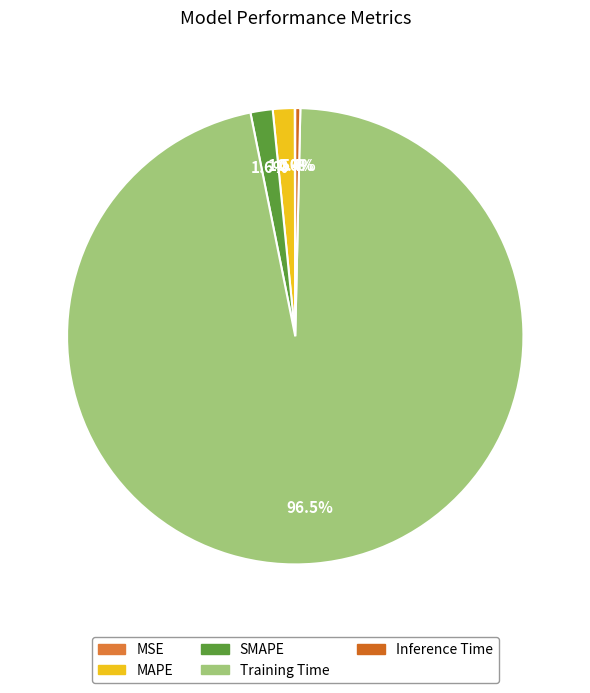

Rank the categories by value from lowest to highest.

MSE, Inference Time, MAPE, SMAPE, Training Time